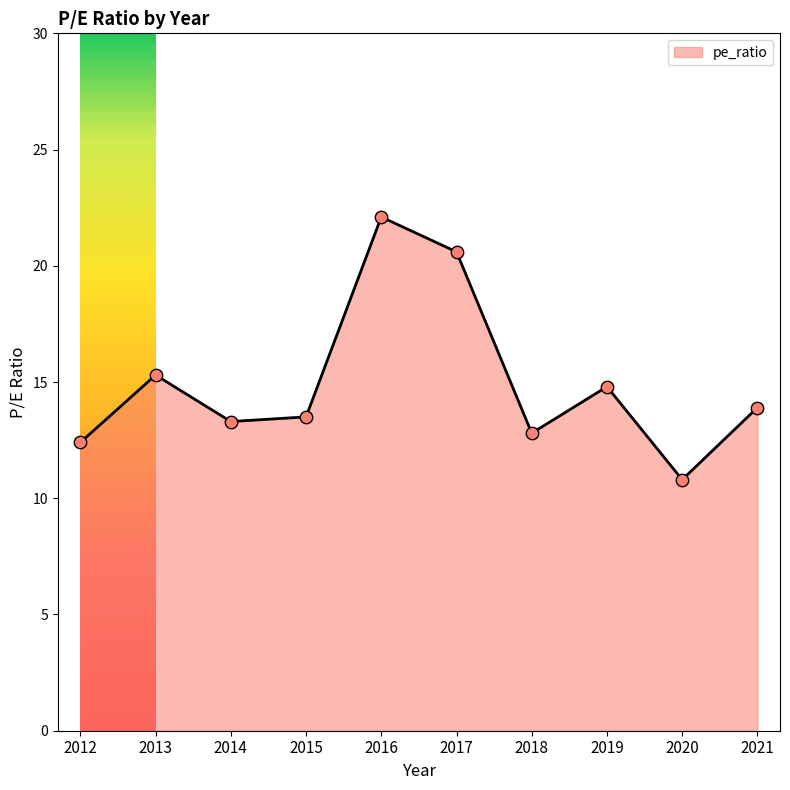

Which has a higher value, 2012 or 2015?

2015